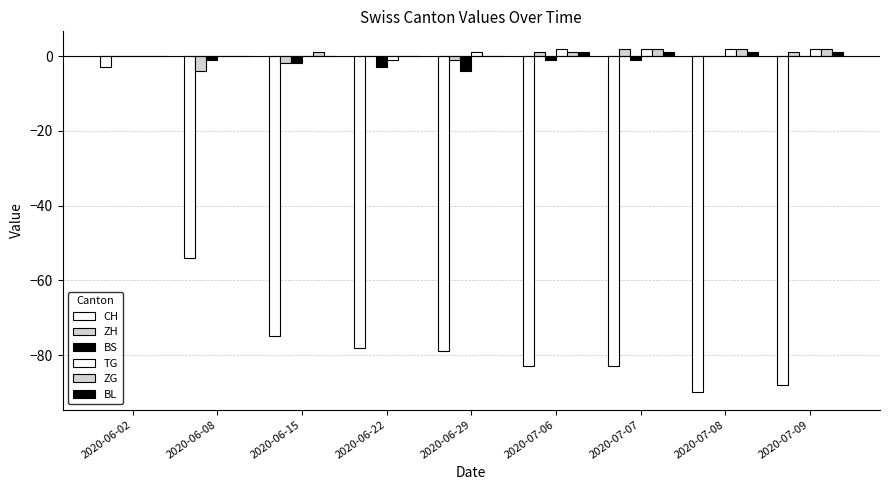

How many series are shown in this chart?

6